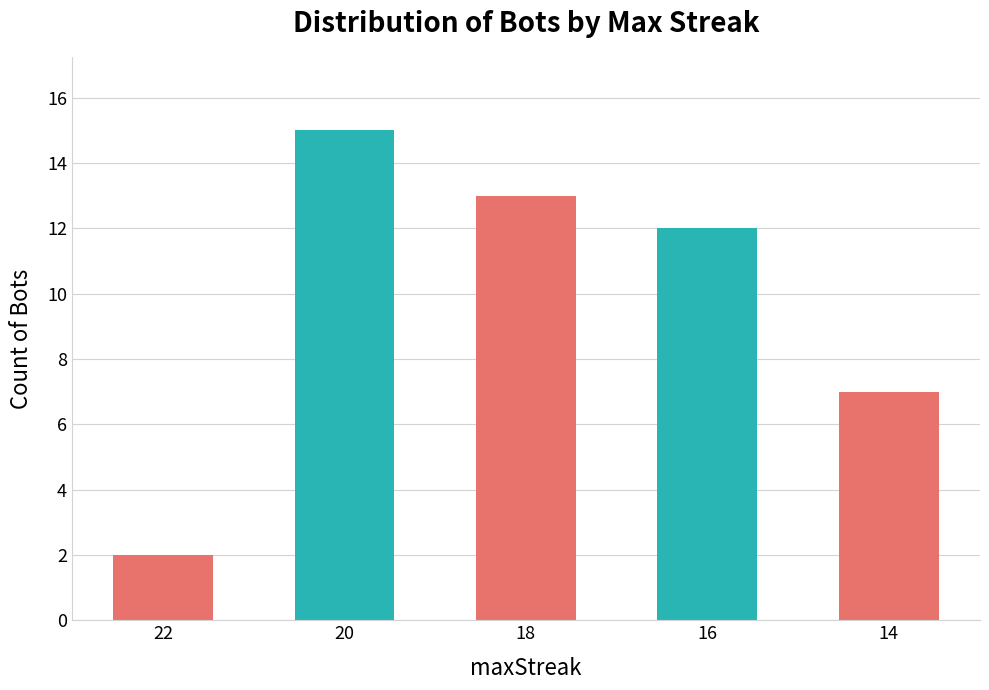

The value at 22 is 2. True or false?

True